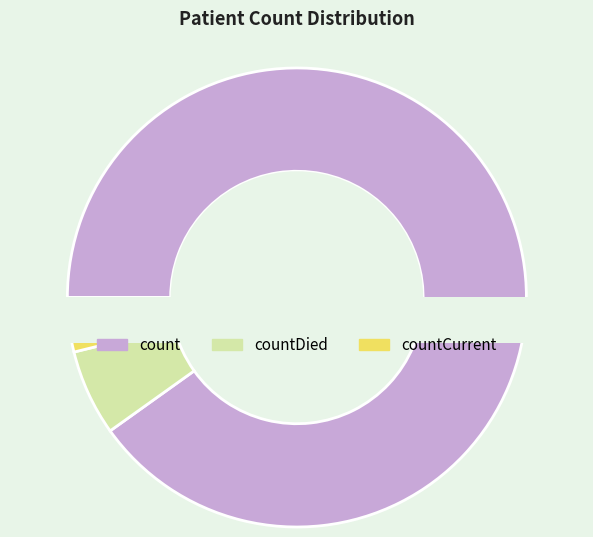

To the nearest percent, what portion does countCurrent represent?

4%